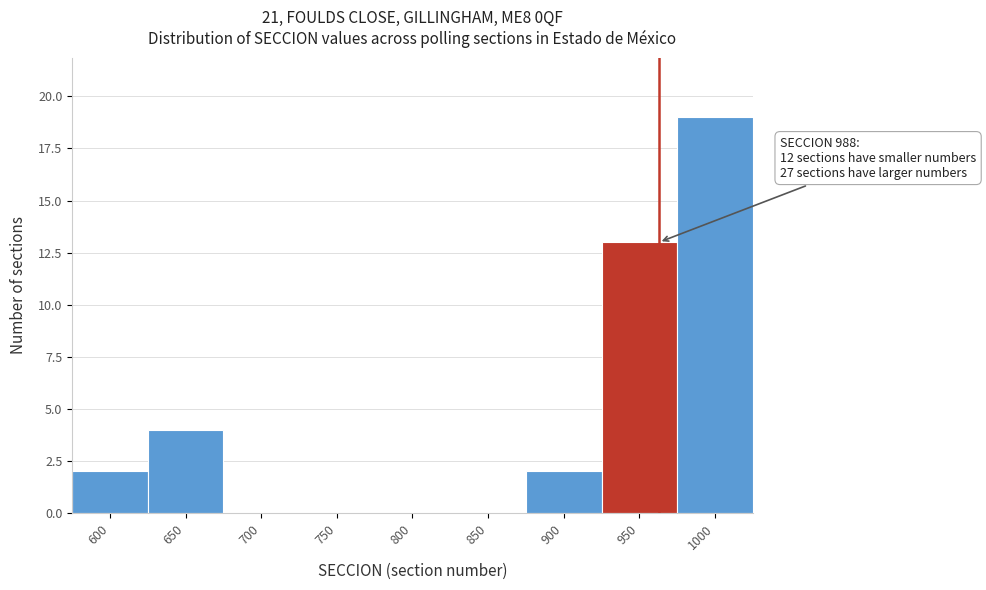

Reading left to right, extract all data points from this chart.

600=2	650=4	700=0	750=0	800=0	850=0	900=2	950=13	1000=19